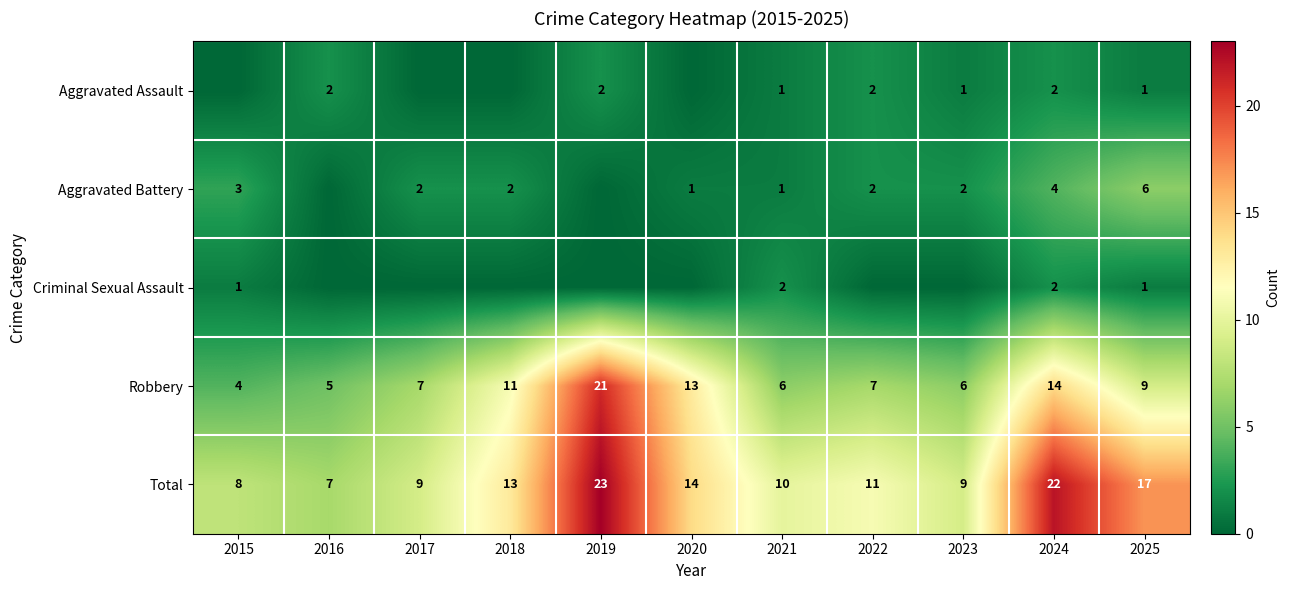

What is the sum of all Total values?

143